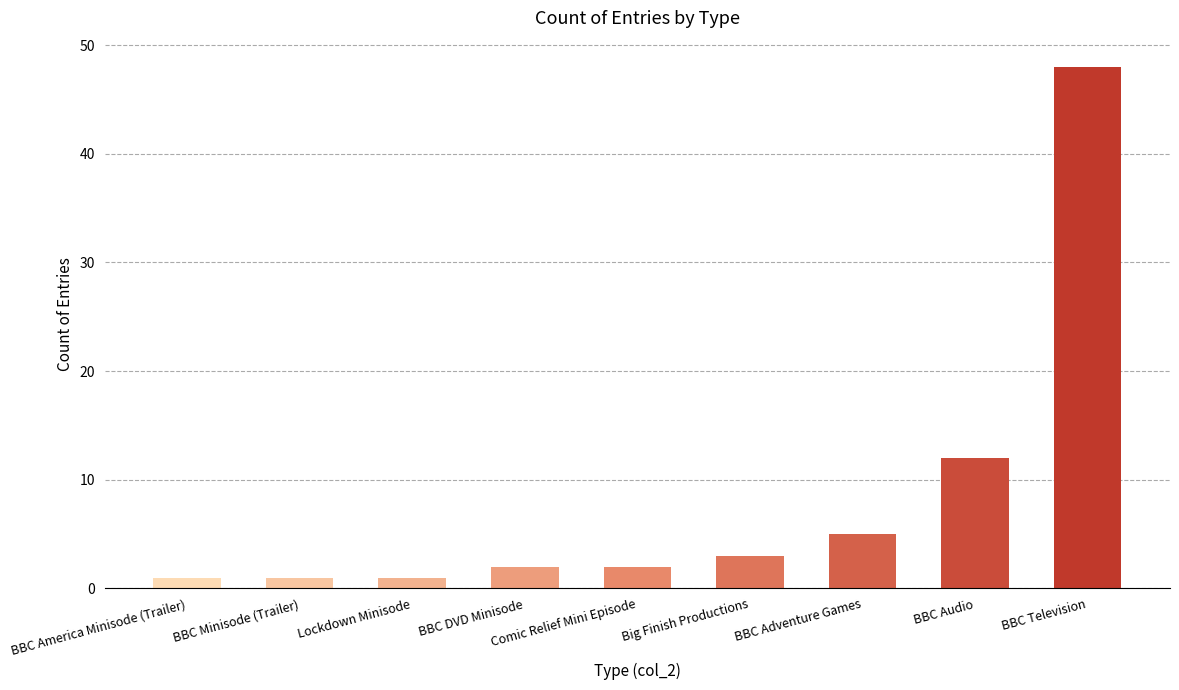

What is the change in value from BBC DVD Minisode to BBC Adventure Games?

+3